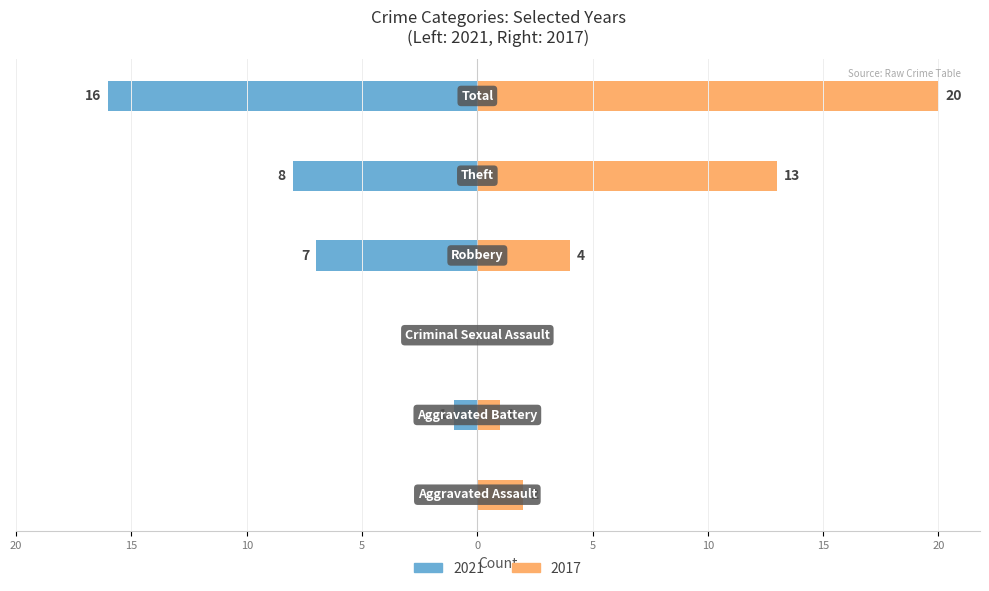

List the series in order of their overall mean, lowest first.

2021, 2017